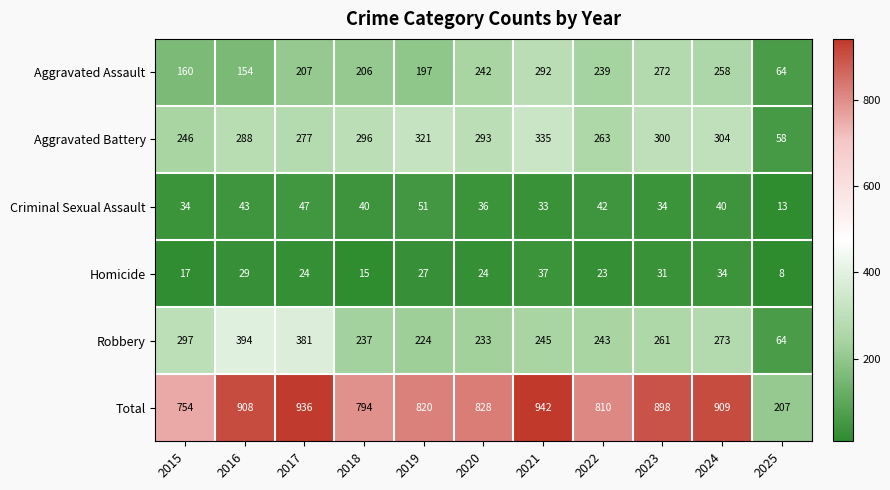

What is the highest value of the Aggravated Battery series?

335